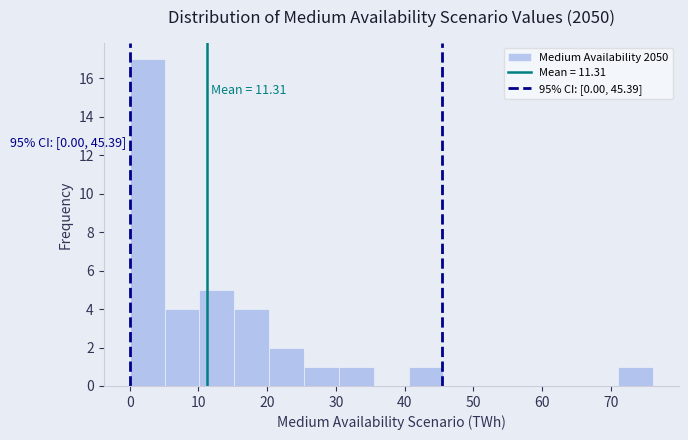

Which range on the x-axis has the tallest bar?

0 to 5